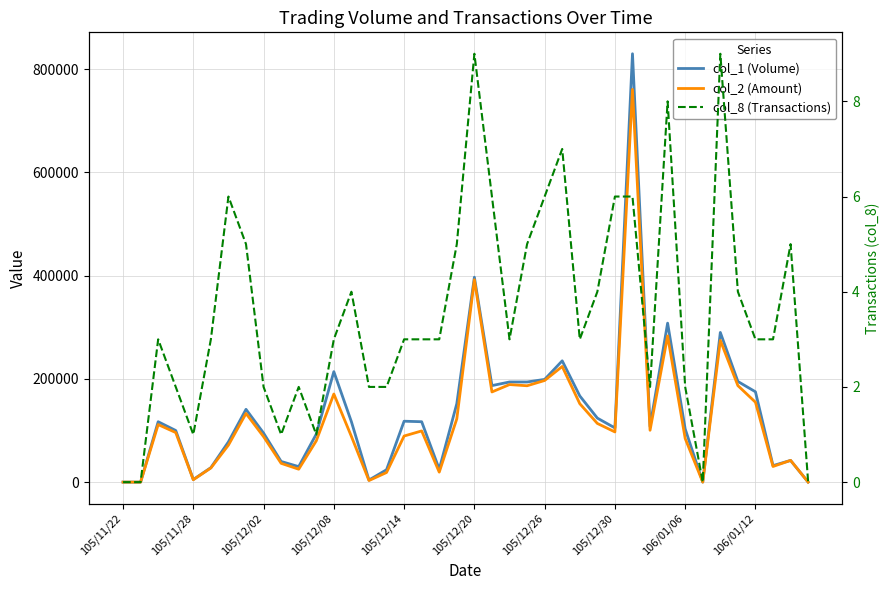

What is the maximum value for col_2 (Amount)?

760900